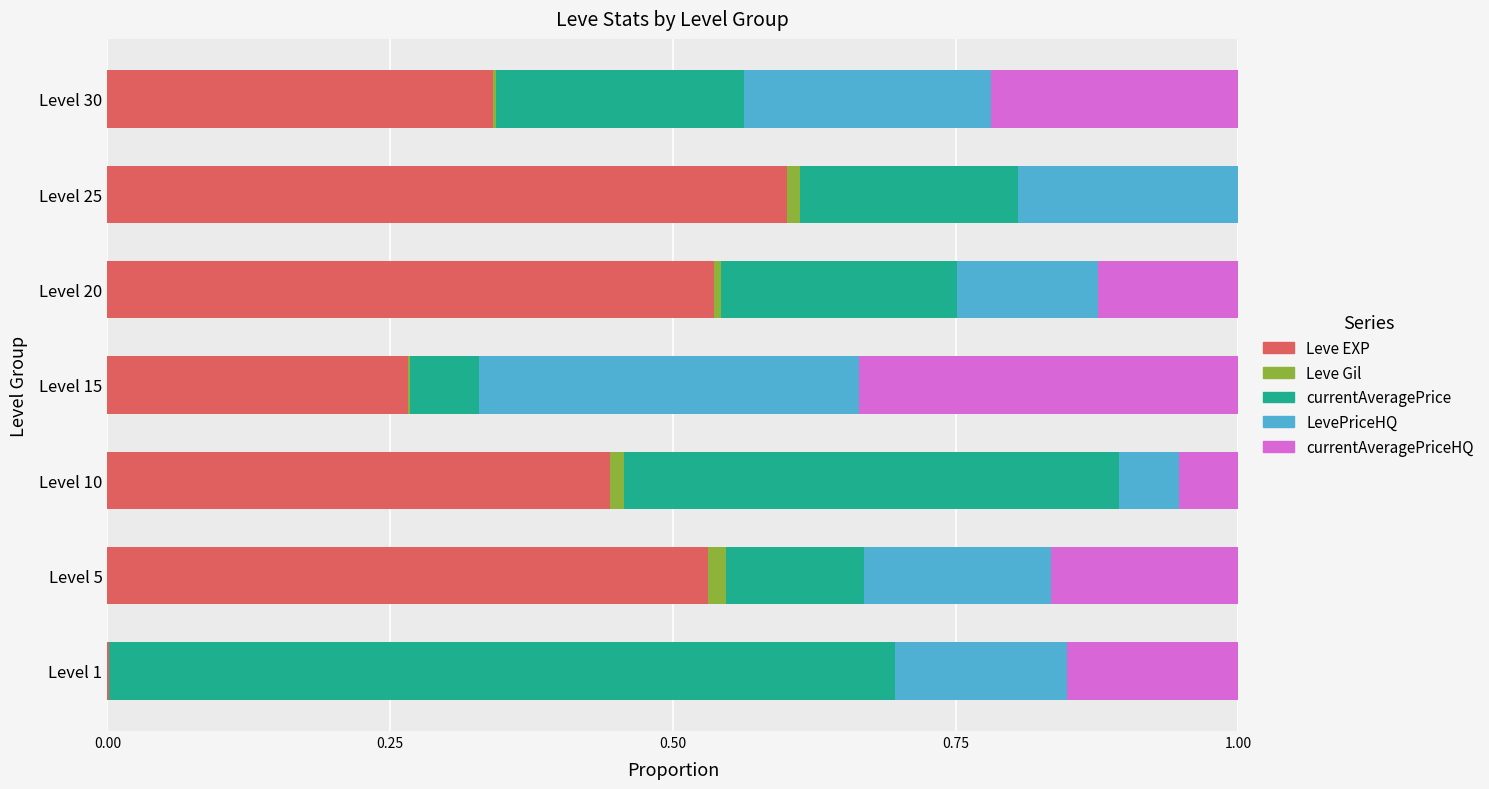

Which category has the highest value in the Leve EXP series?

Level 25